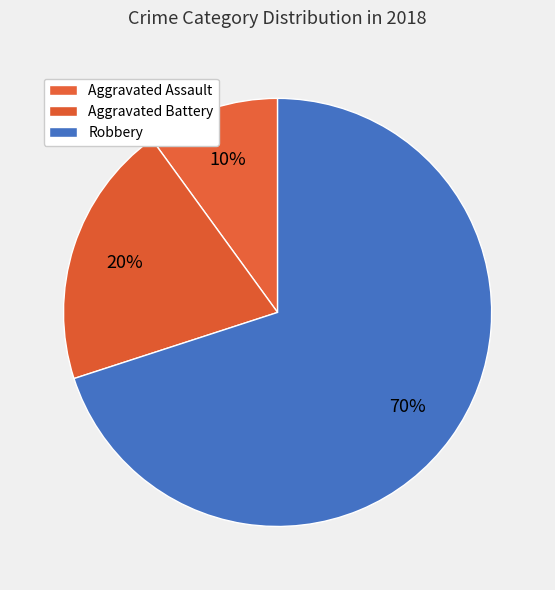

To the nearest percent, what is the average slice percentage?

33%